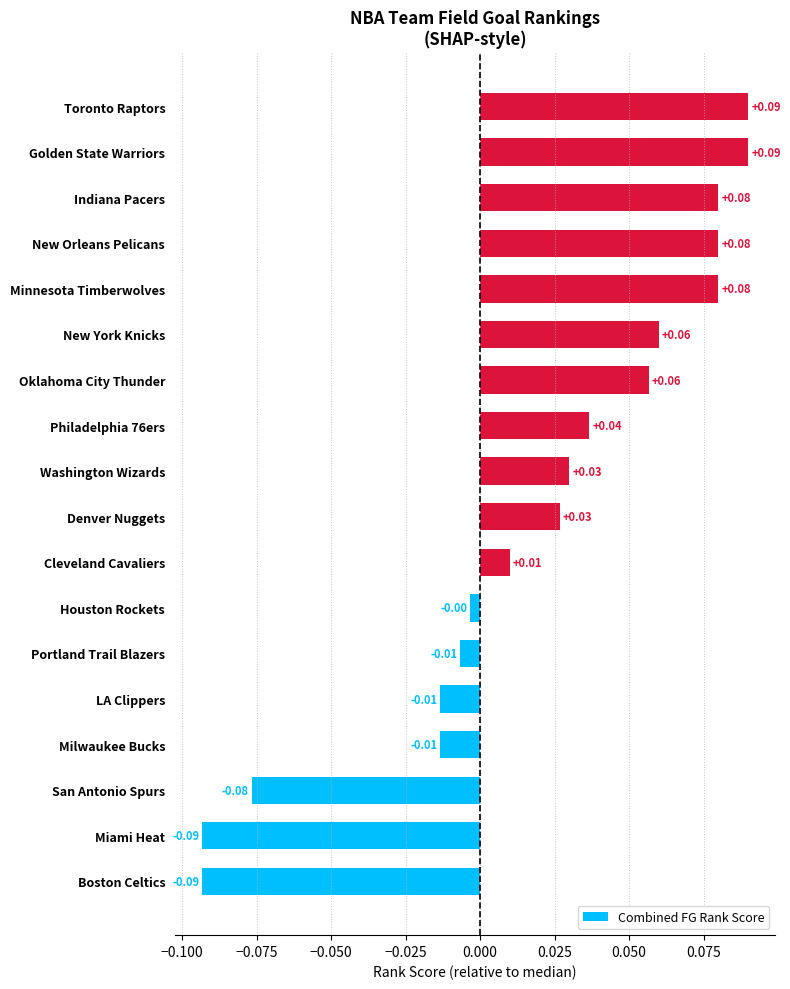

Where is the data nearest to the value 0?

Houston Rockets